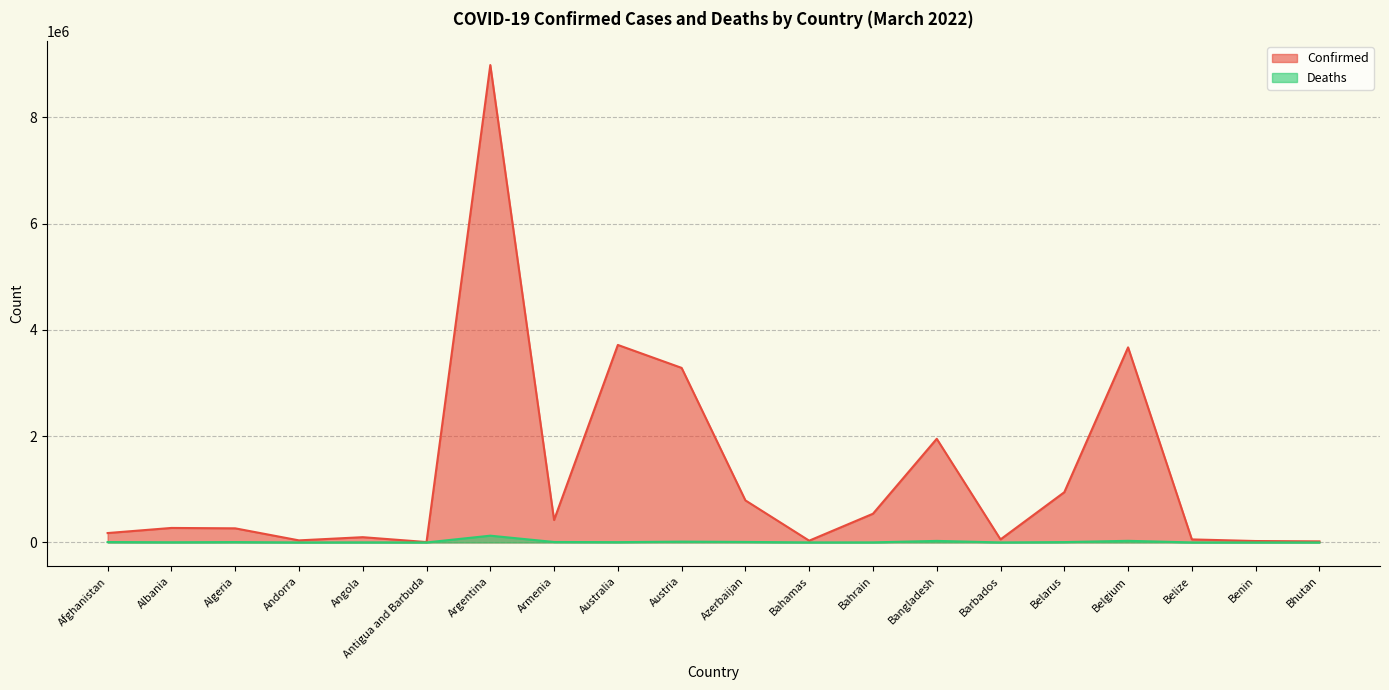

Reading left to right, extract all data points from this chart.

Confirmed: Afghanistan=176743	Albania=272711	Algeria=265478	Andorra=38794	Angola=98956	Antigua and Barbuda=7470	Argentina=8981155	Armenia=422155	Australia=3715615	Austria=3283855	Azerbaijan=791077	Bahamas=33200	Bahrain=539988	Bangladesh=1950124	Barbados=57230	Belarus=944885	Belgium=3669964	Belize=57096	Benin=26575	Bhutan=20116
Deaths: Afghanistan=7651	Albania=3486	Algeria=6868	Andorra=152	Angola=1900	Antigua and Barbuda=135	Argentina=127295	Armenia=8587	Australia=5639	Austria=15289	Azerbaijan=9633	Bahamas=773	Bahrain=1464	Bangladesh=29112	Barbados=326	Belarus=6688	Belgium=30472	Belize=652	Benin=163	Bhutan=7